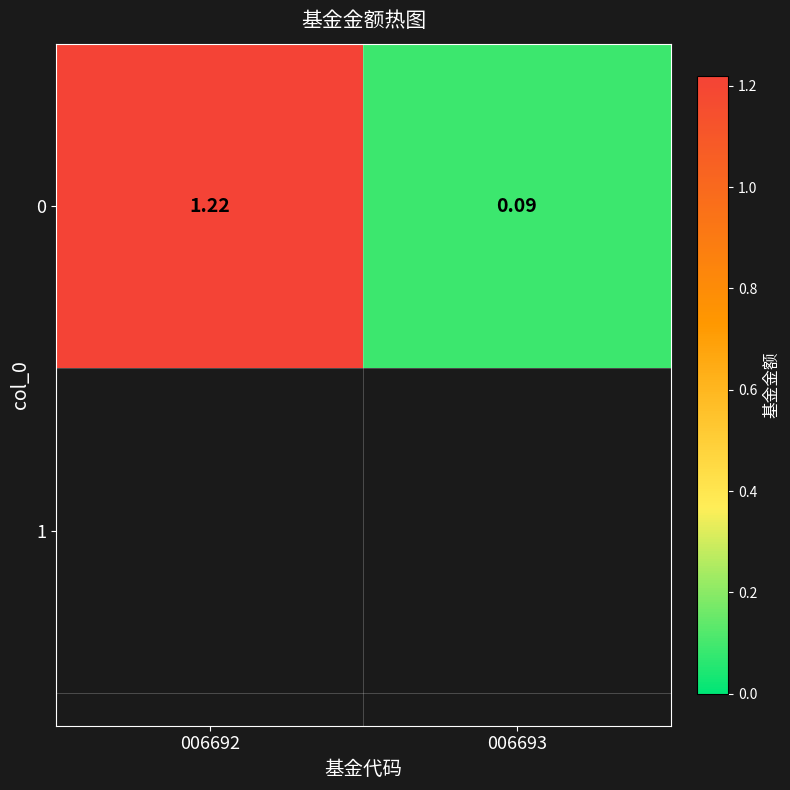

How many distinct data groups are displayed?

1